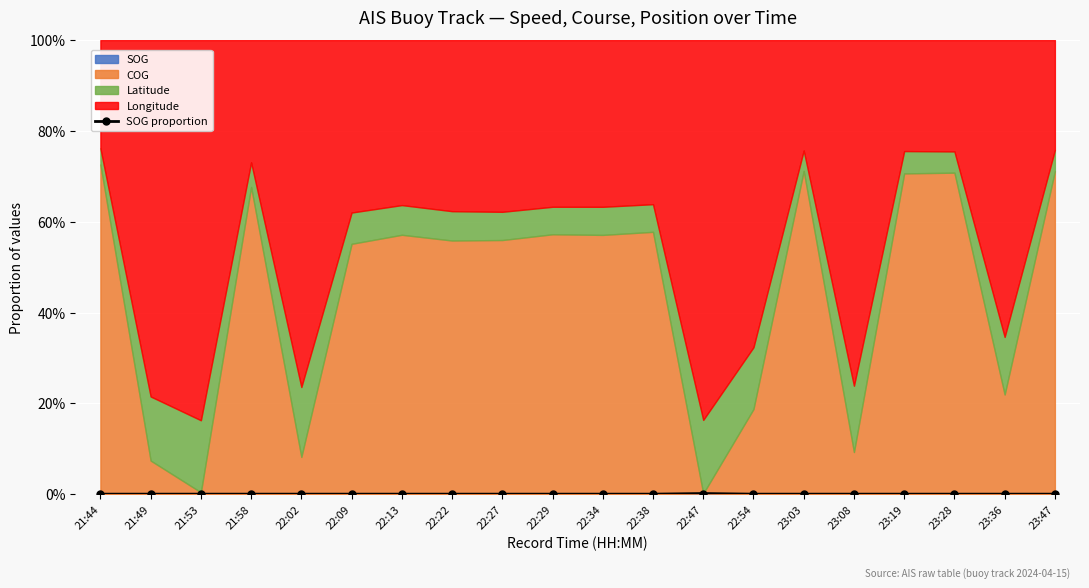

At which category does the data reach its first local peak?

22:47